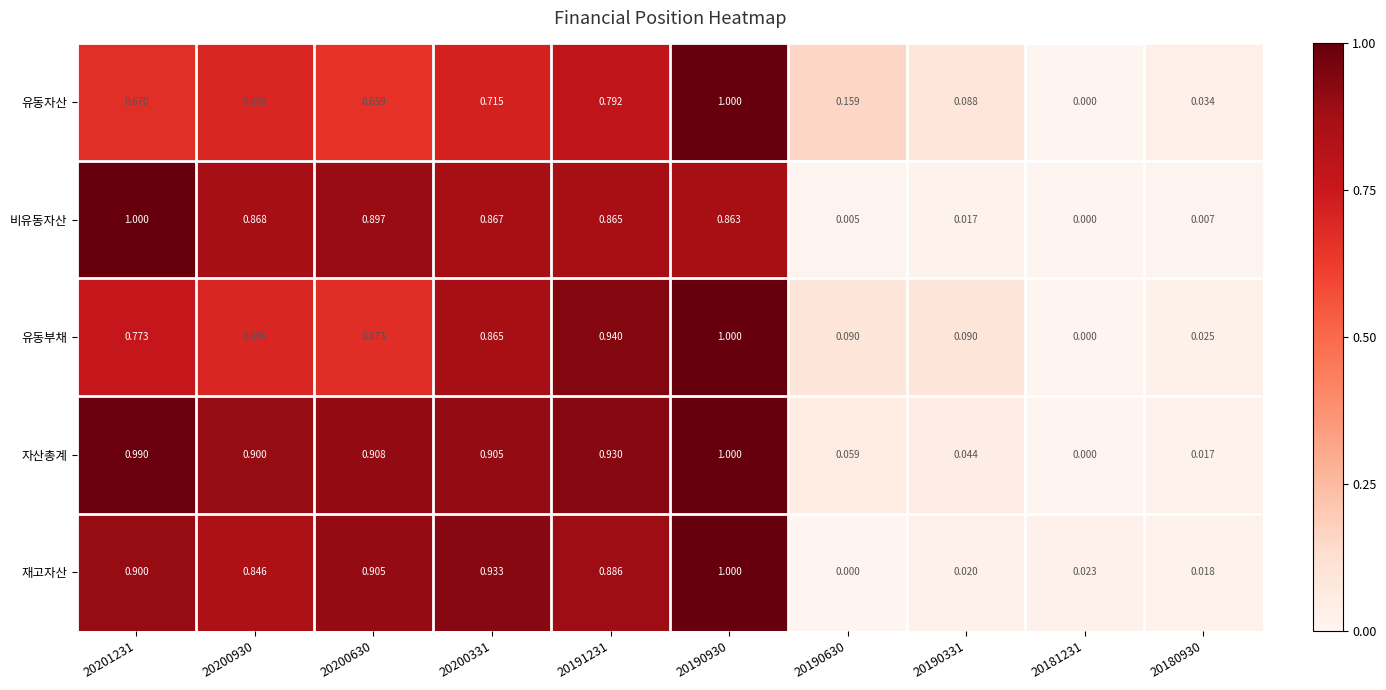

Which series has the largest total across all categories?

자산총계